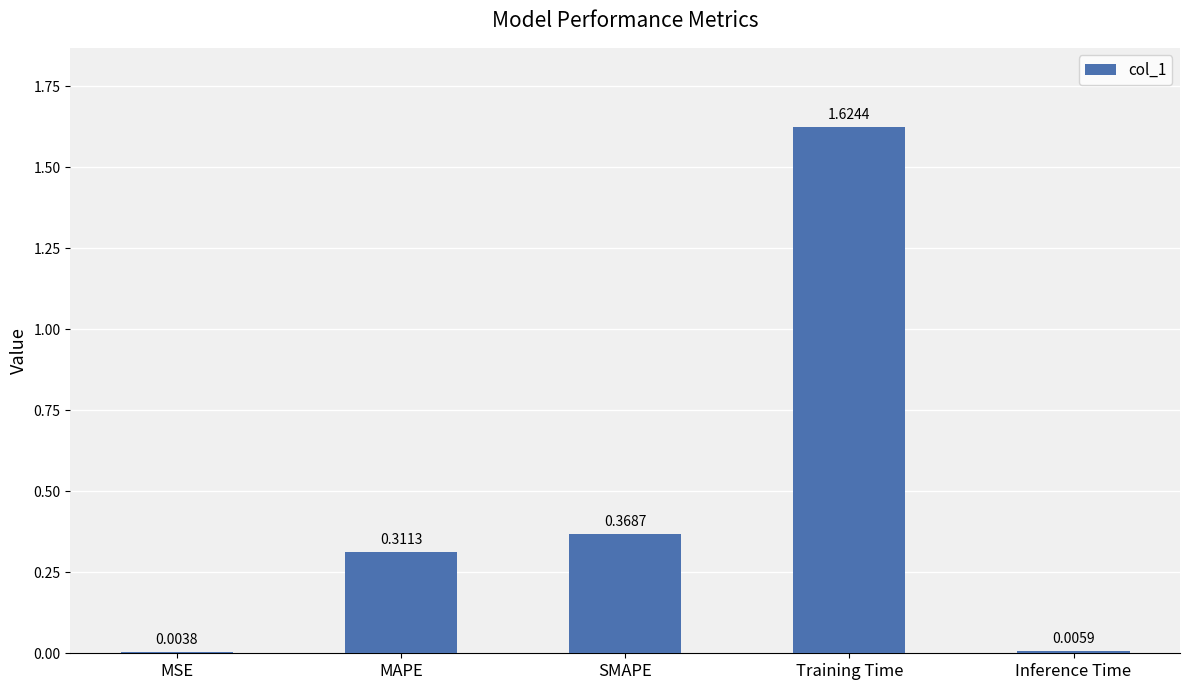

What is the change in value from SMAPE to Inference Time?

-0.4